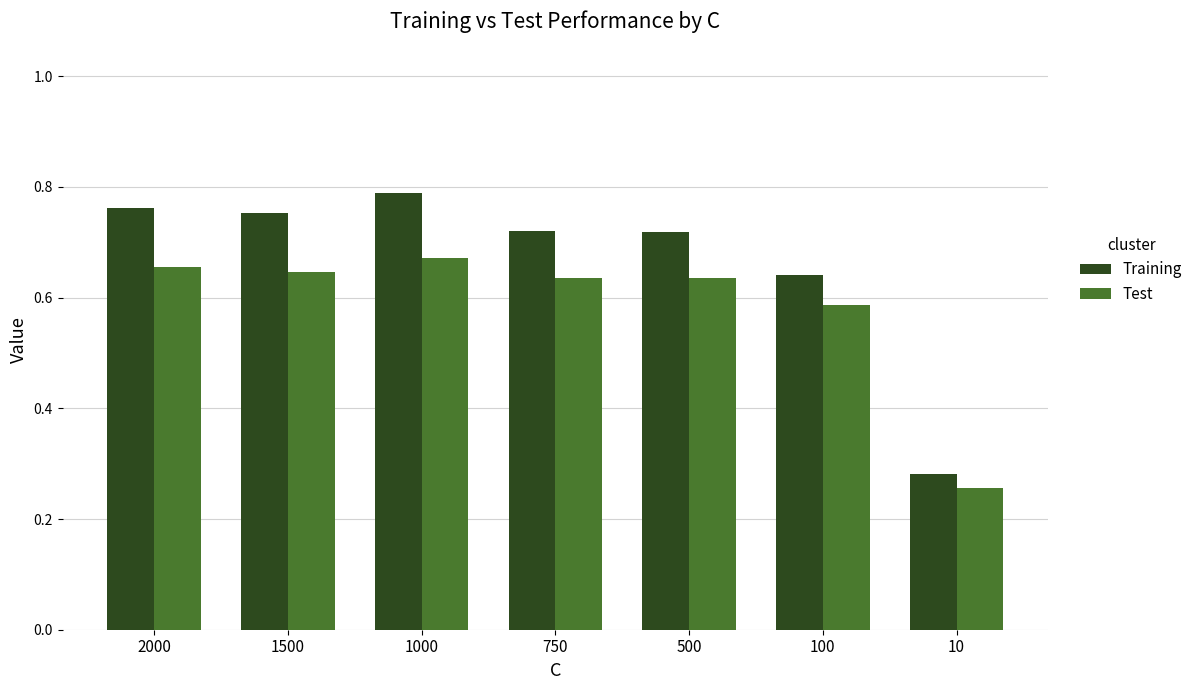

What is the sum of all Training values?

4.7